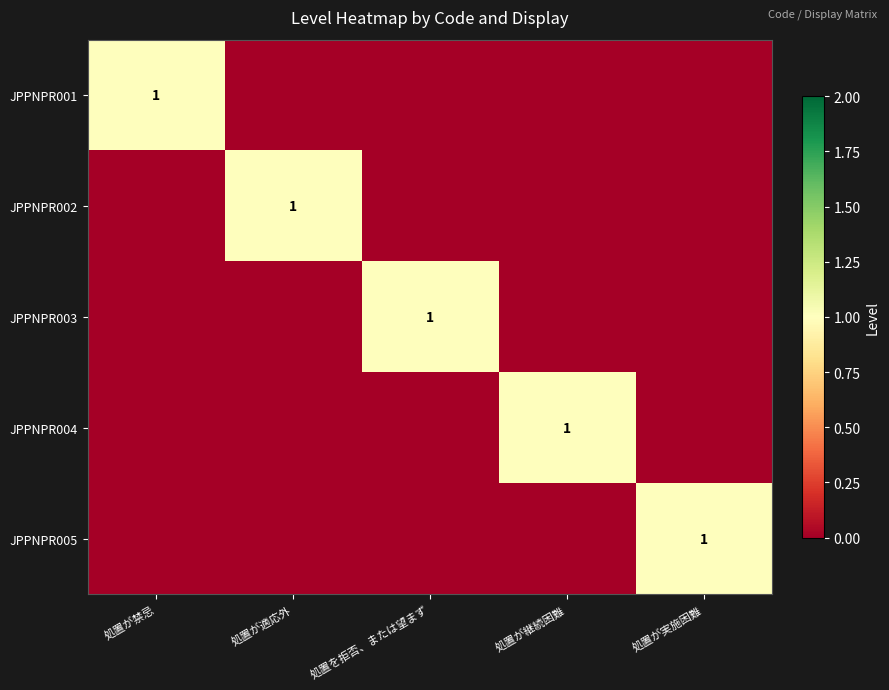

The JPPNPR002 series shows 1 at 処置が適応外. True or false?

True